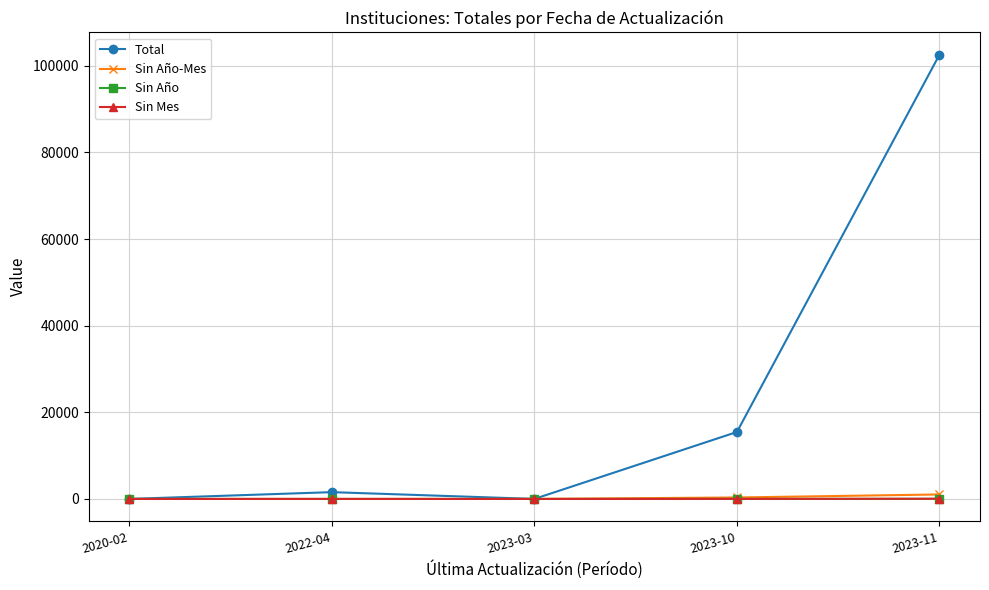

How many categories are shown in the chart?

5